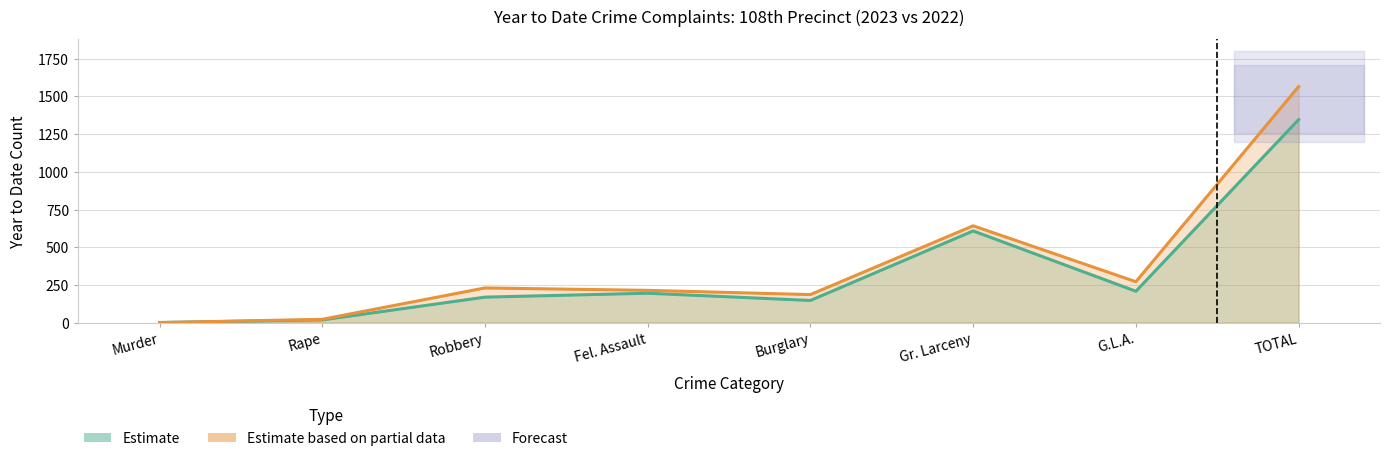

Is it true that YTD 2022 equals 254 at Gr. Larceny?

False